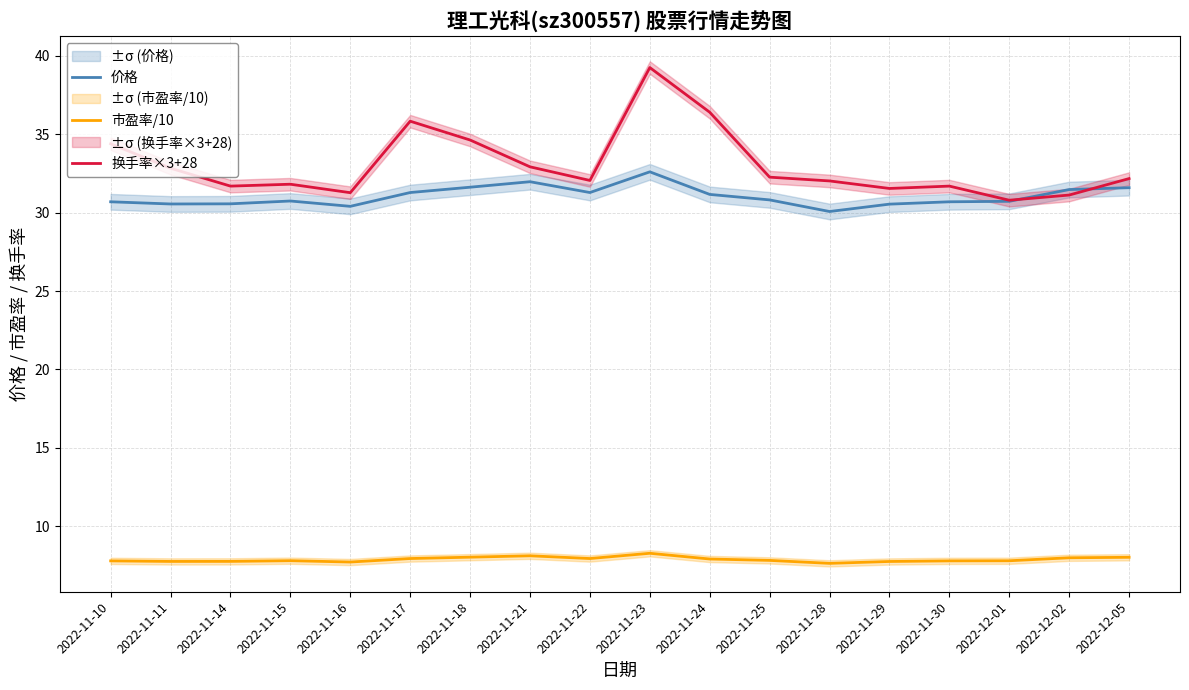

True or false: 价格 and 换手率×3+28 intersect in this chart.

True